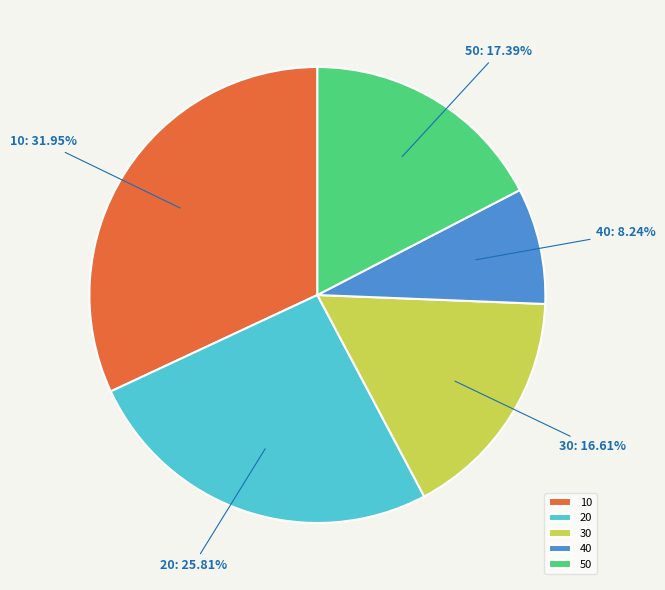

Rank the categories by value from lowest to highest.

40, 30, 50, 20, 10